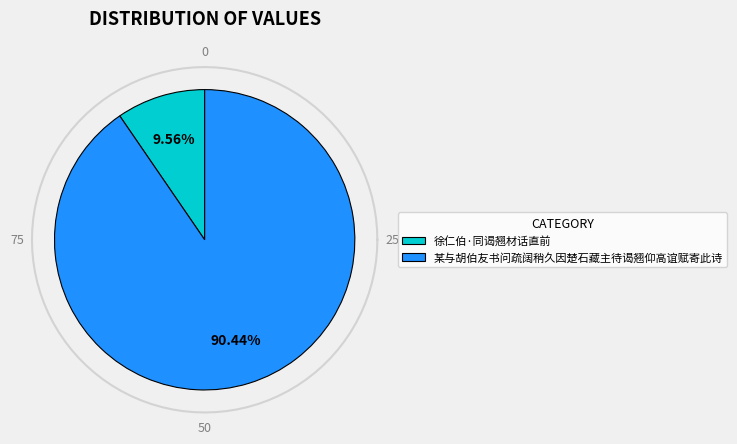

To the nearest percent, what portion does 某与胡伯友书问疏阔稍久因楚石藏主待谒翘仰高谊赋寄此诗 represent?

90%